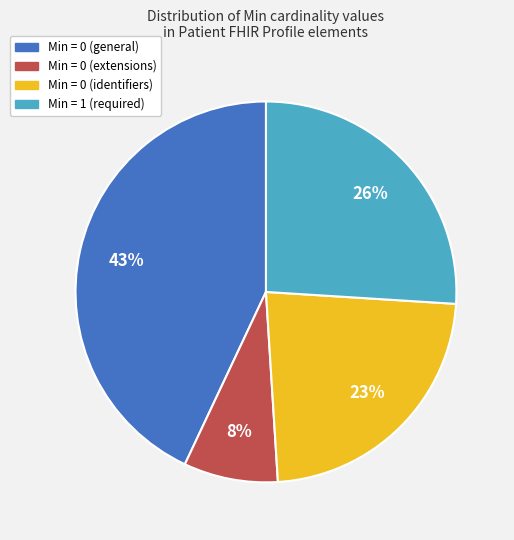

Which category has the biggest portion of the pie?

Min = 0 (general)